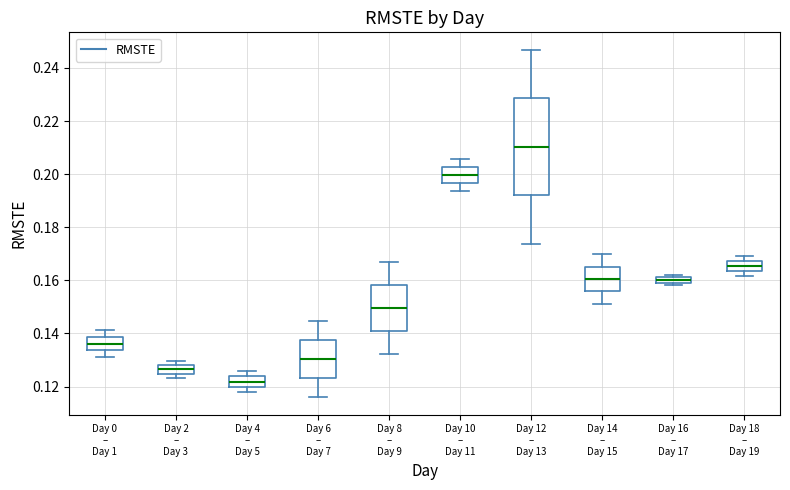

Which box is the tallest, from its lower edge to its upper edge?

Day 12 – Day 13